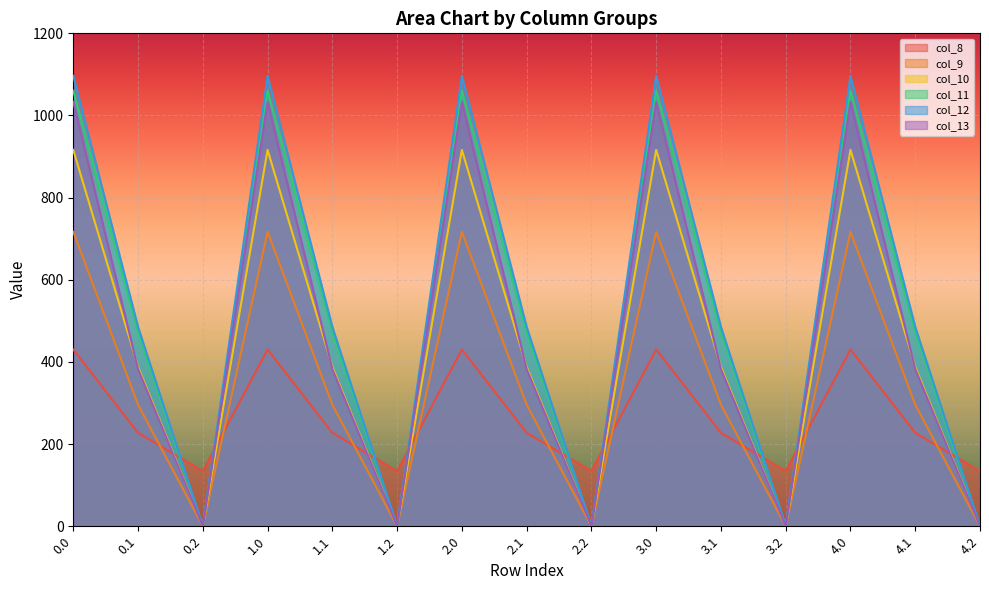

In col_12, how many points are higher than both neighbors (excluding endpoints)?

4